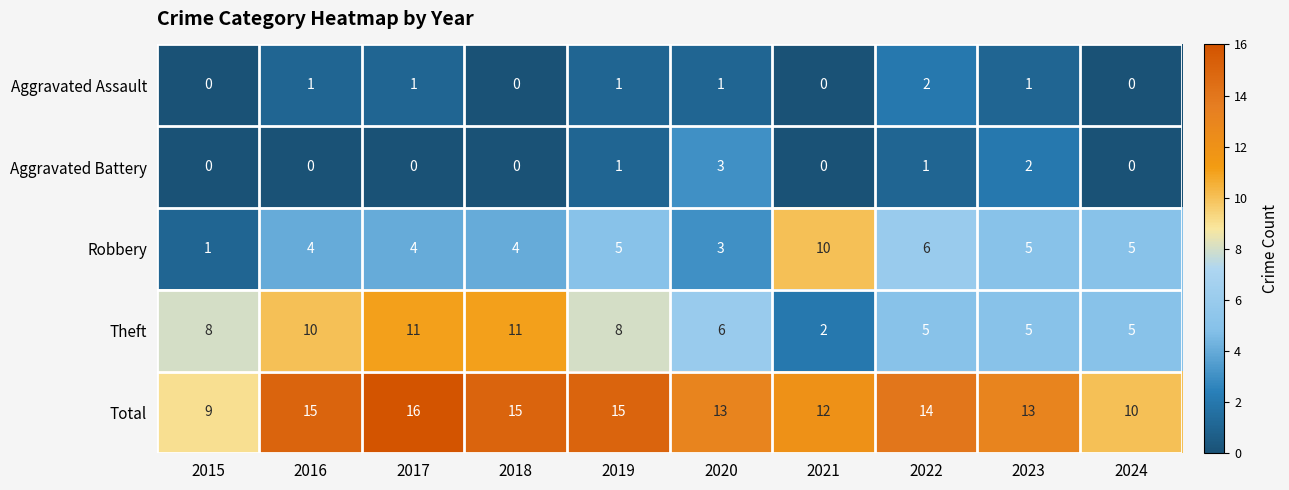

What is the difference between the highest and lowest values at 2024?

10